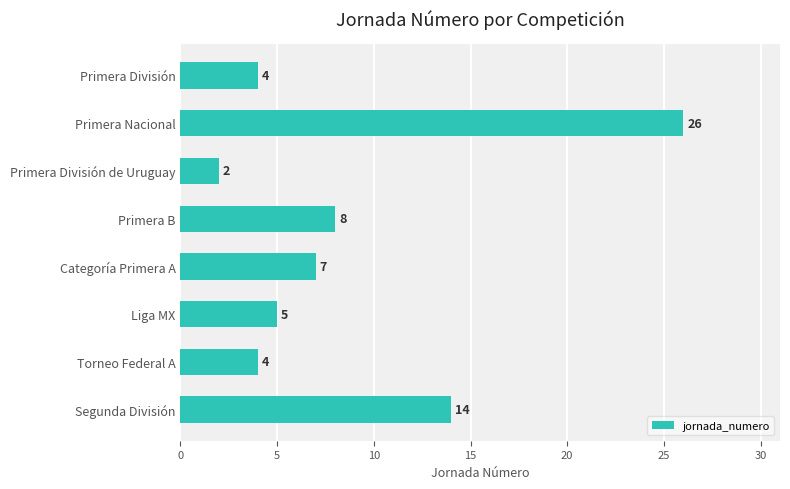

What is the smallest value displayed?

2